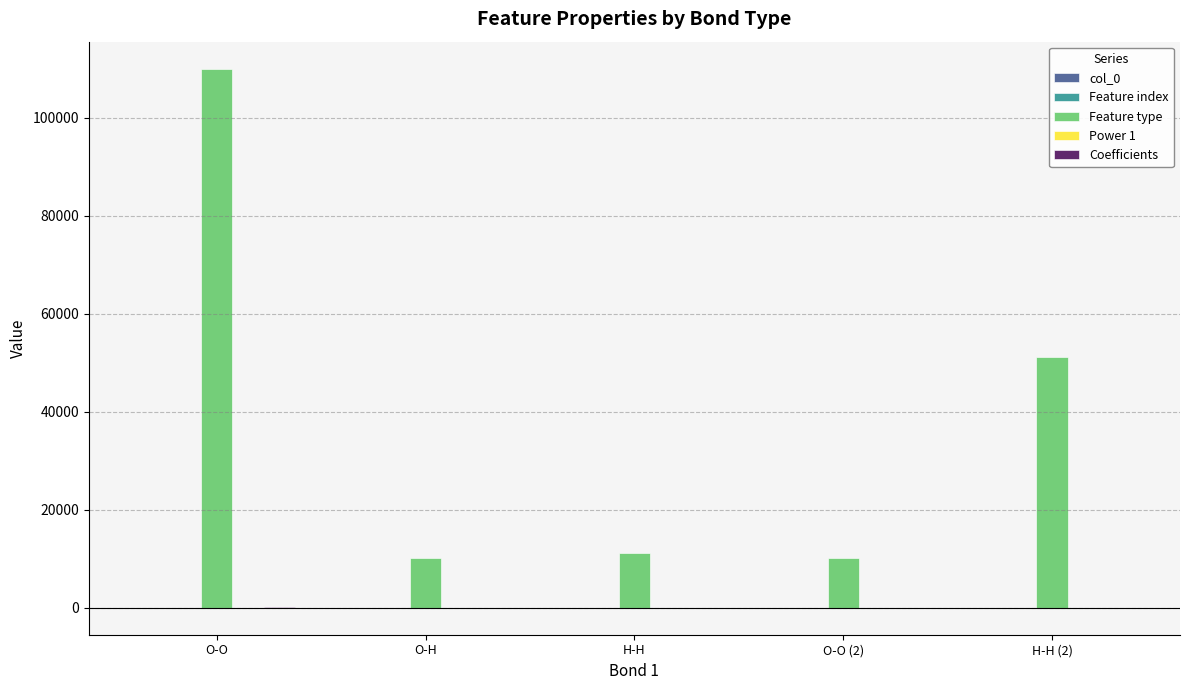

What is the greatest value displayed?

110055.0